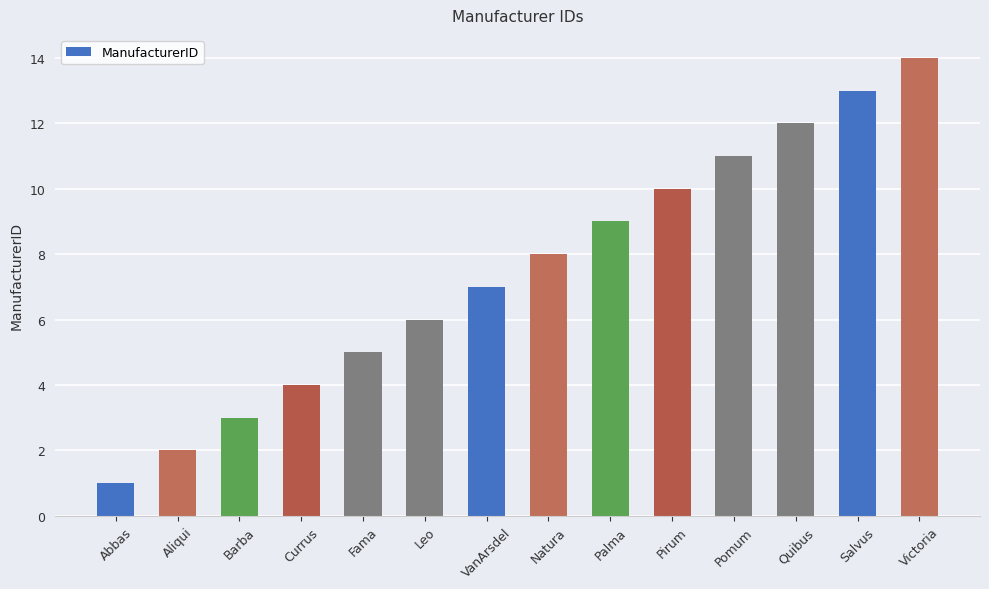

Which label corresponds to the largest value in the chart?

Victoria